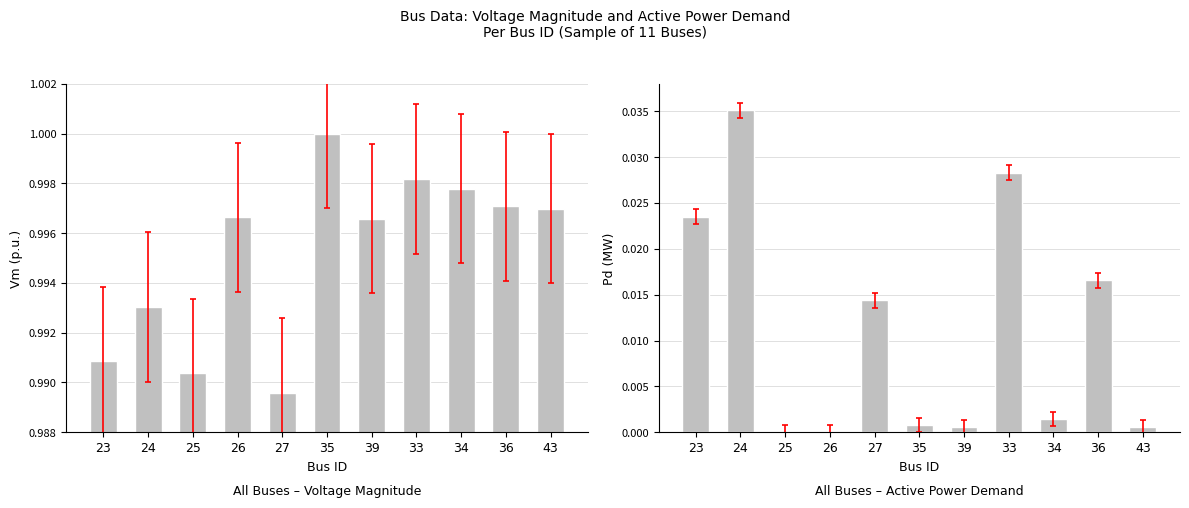

Rank the series by their maximum value, from highest to lowest.

Vm, Pd